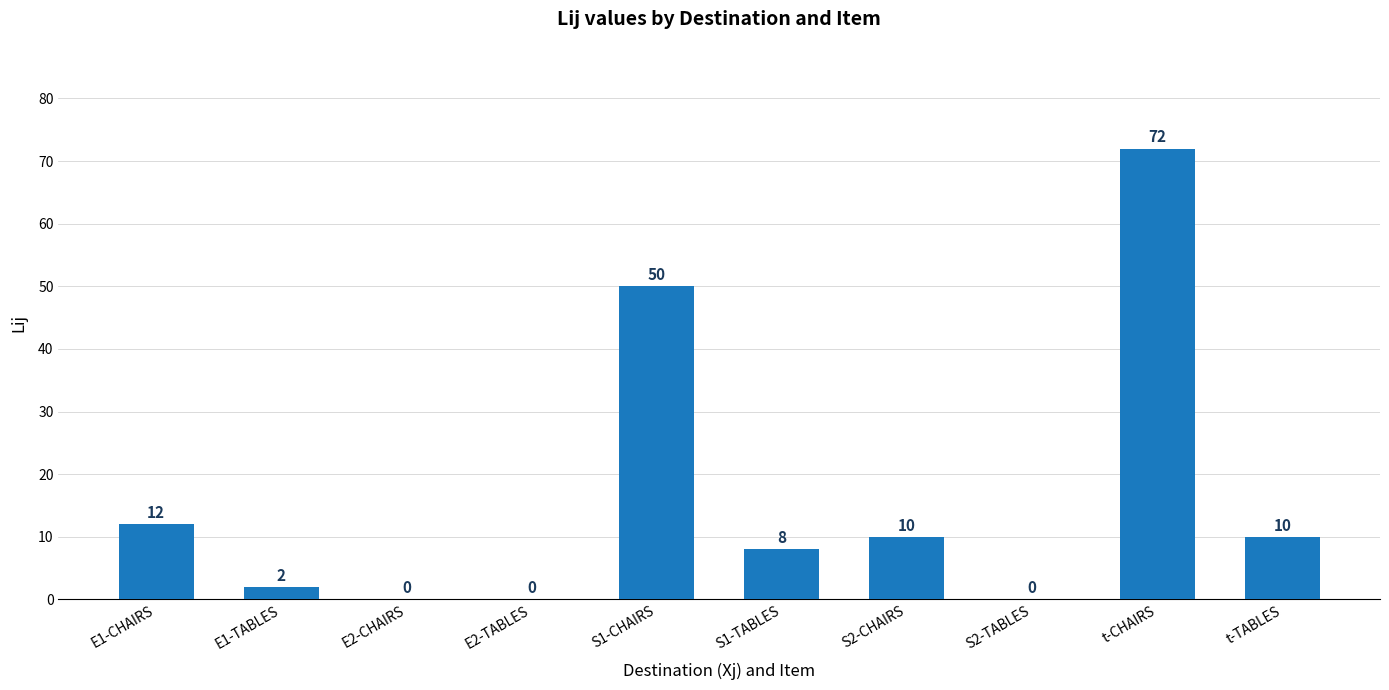

What is the average value?

16